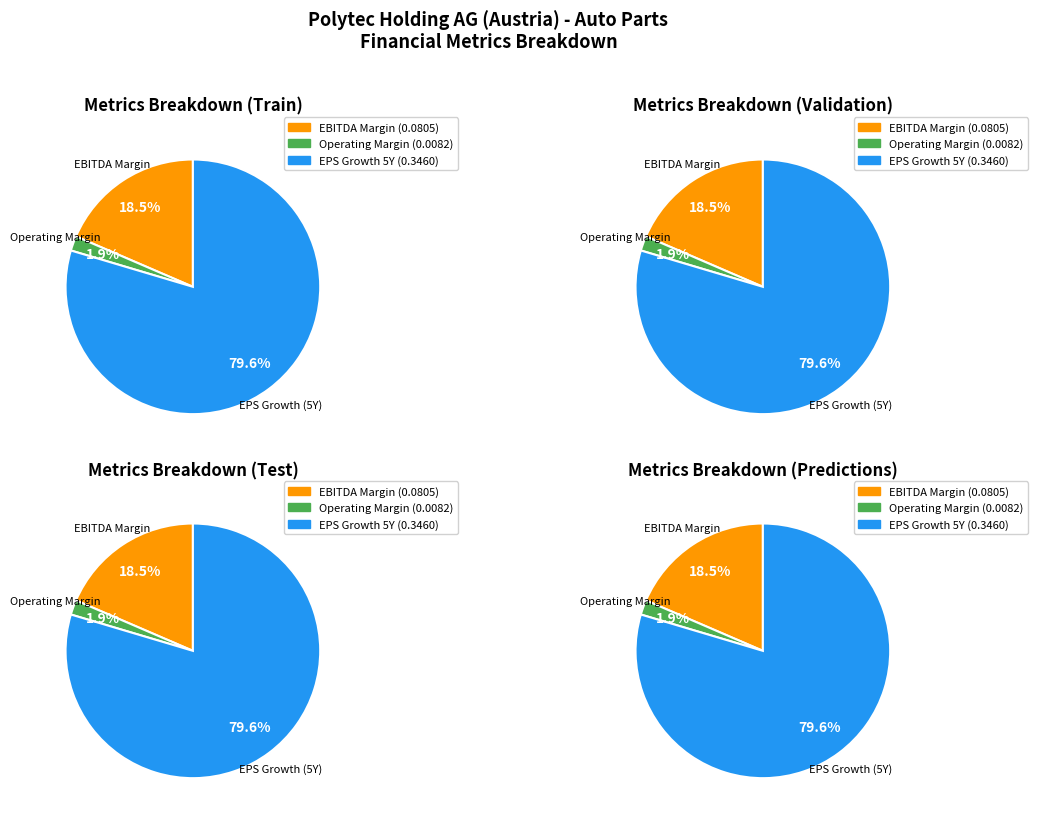

Is expected_growth_eps_next_5_years the majority of the pie?

Yes